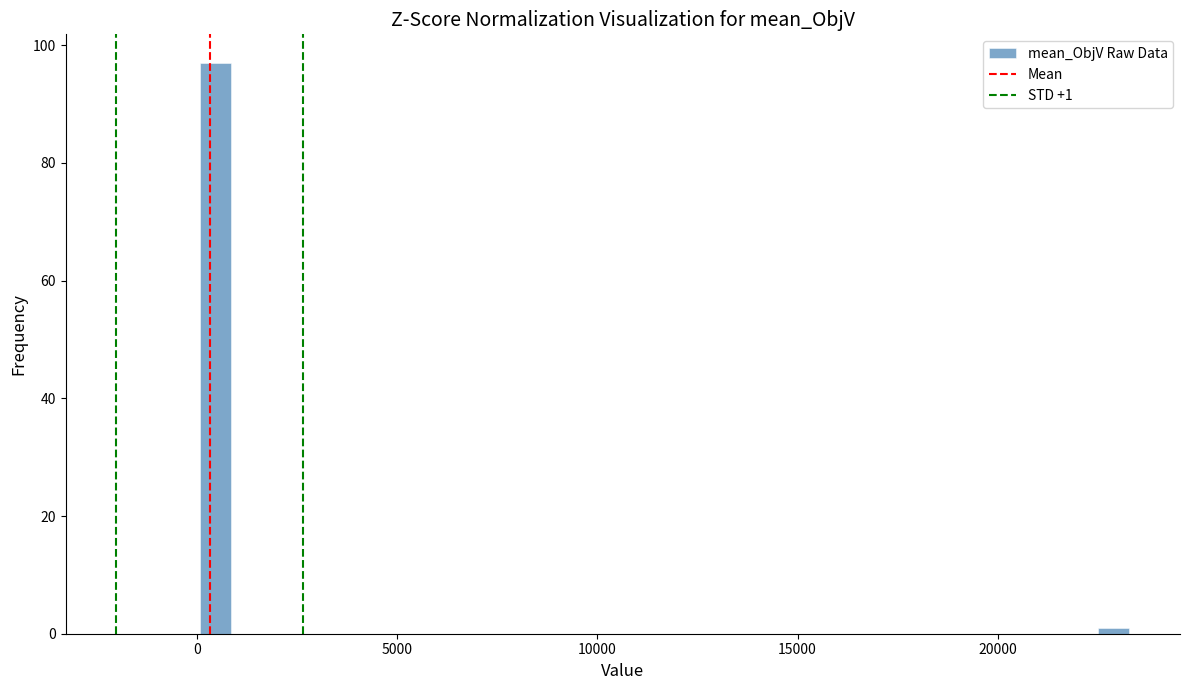

Around what value on the x-axis is the tallest bar? Give the approximate position of its centre, as read against the axis.

500